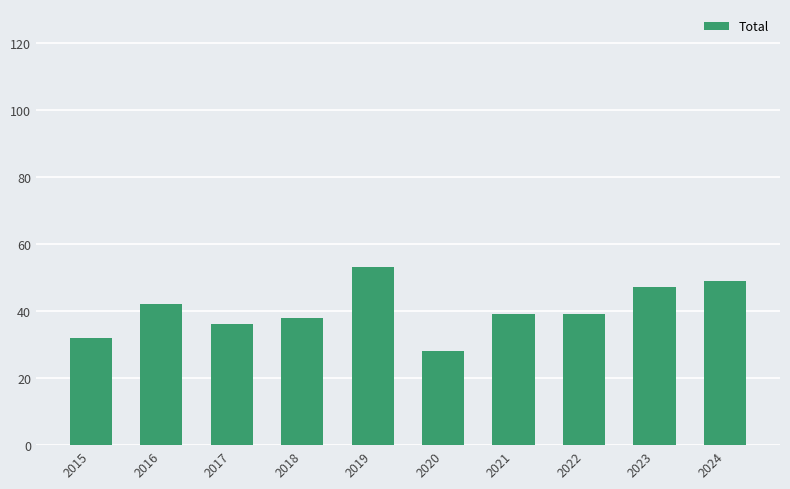

Reading right to left, extract all data points from this chart.

2024=49	2023=47	2022=39	2021=39	2020=28	2019=53	2018=38	2017=36	2016=42	2015=32